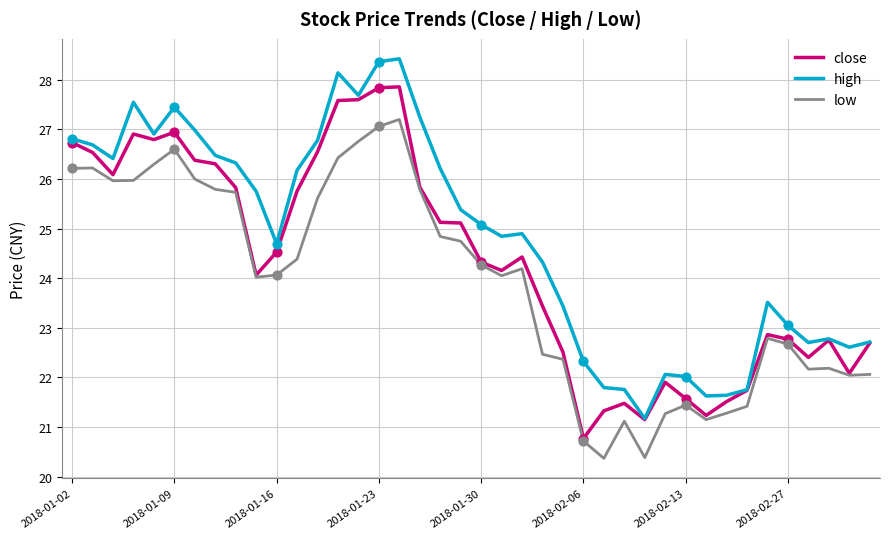

Which series has the largest total across all categories?

high